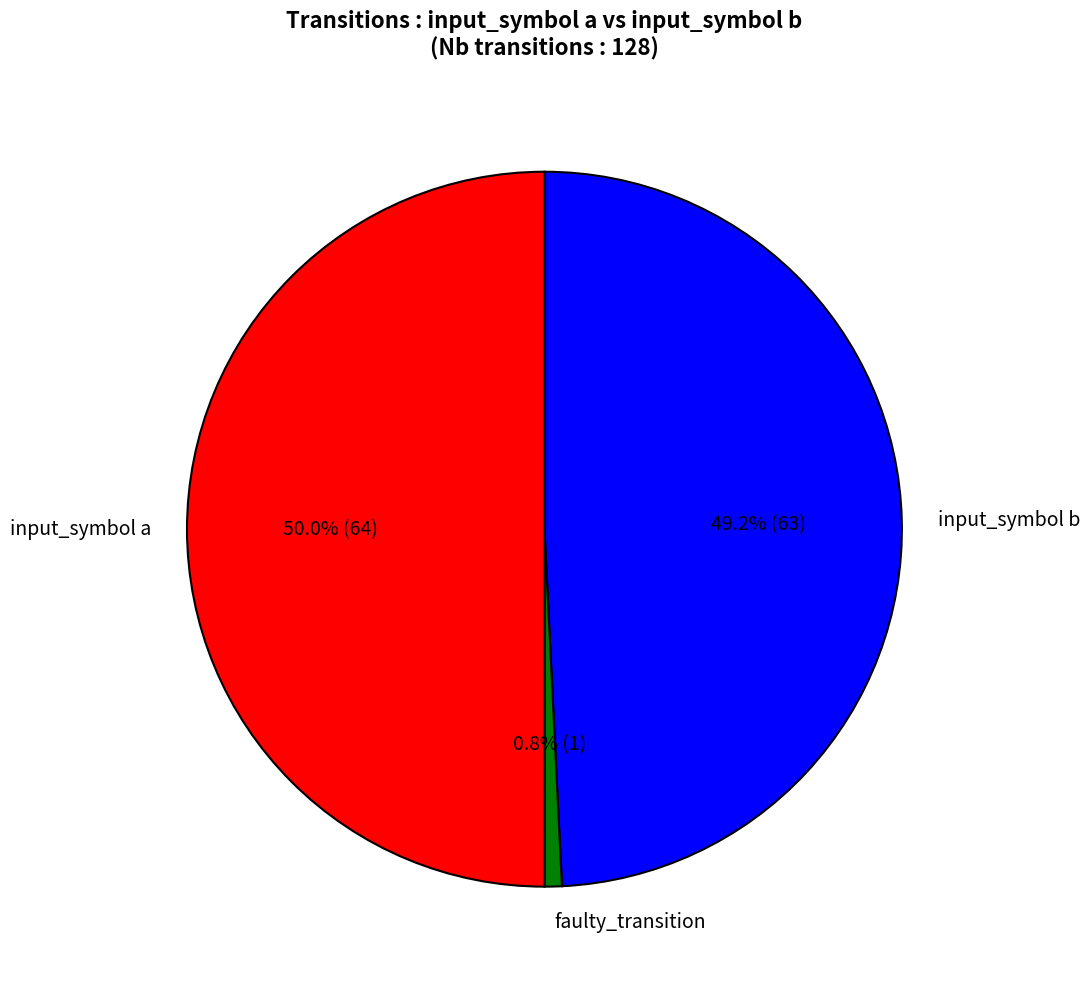

To the nearest percent, what percentage of the pie is faulty_transition?

1%